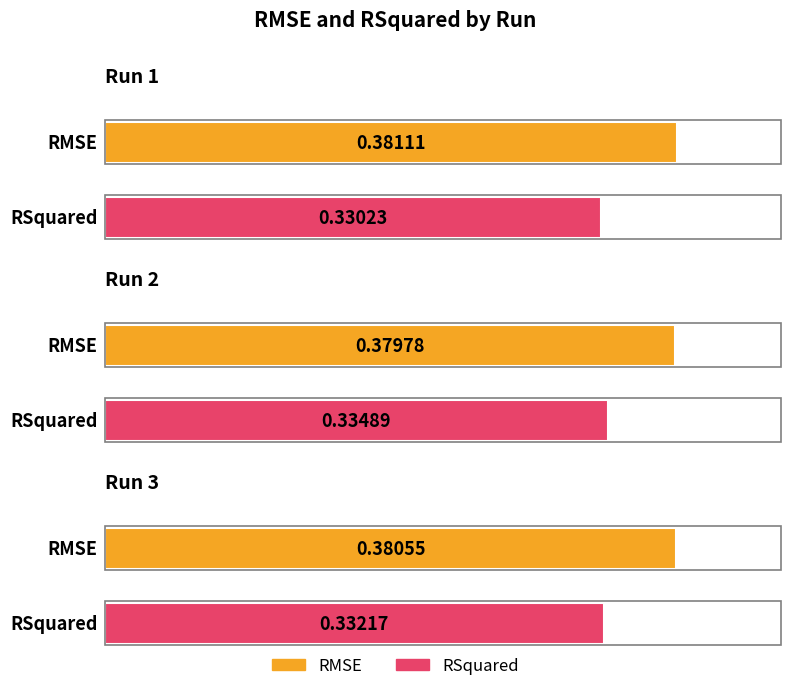

What are all the series names shown in the legend?

RMSE, RSquared